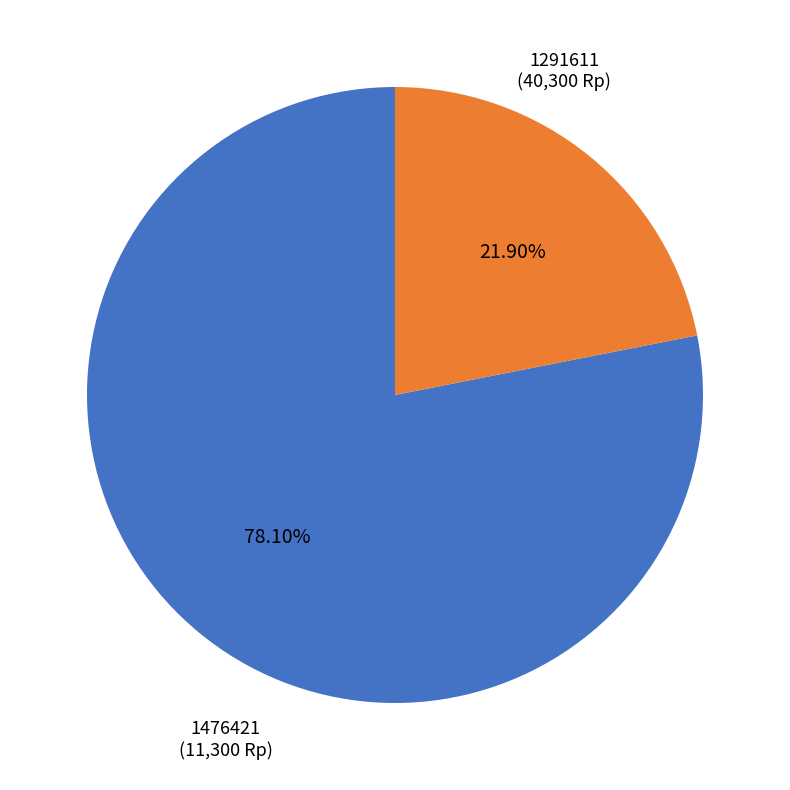

Which category accounts for the majority?

1291611